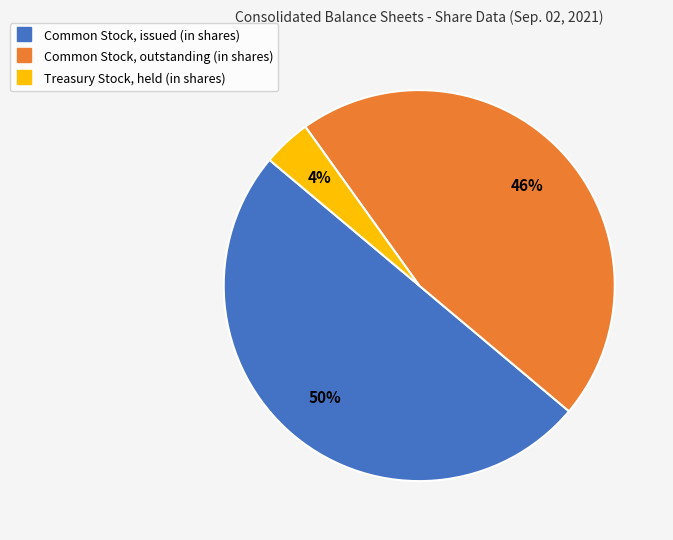

Does Common Stock, outstanding (in shares) account for over 50% of the chart?

No